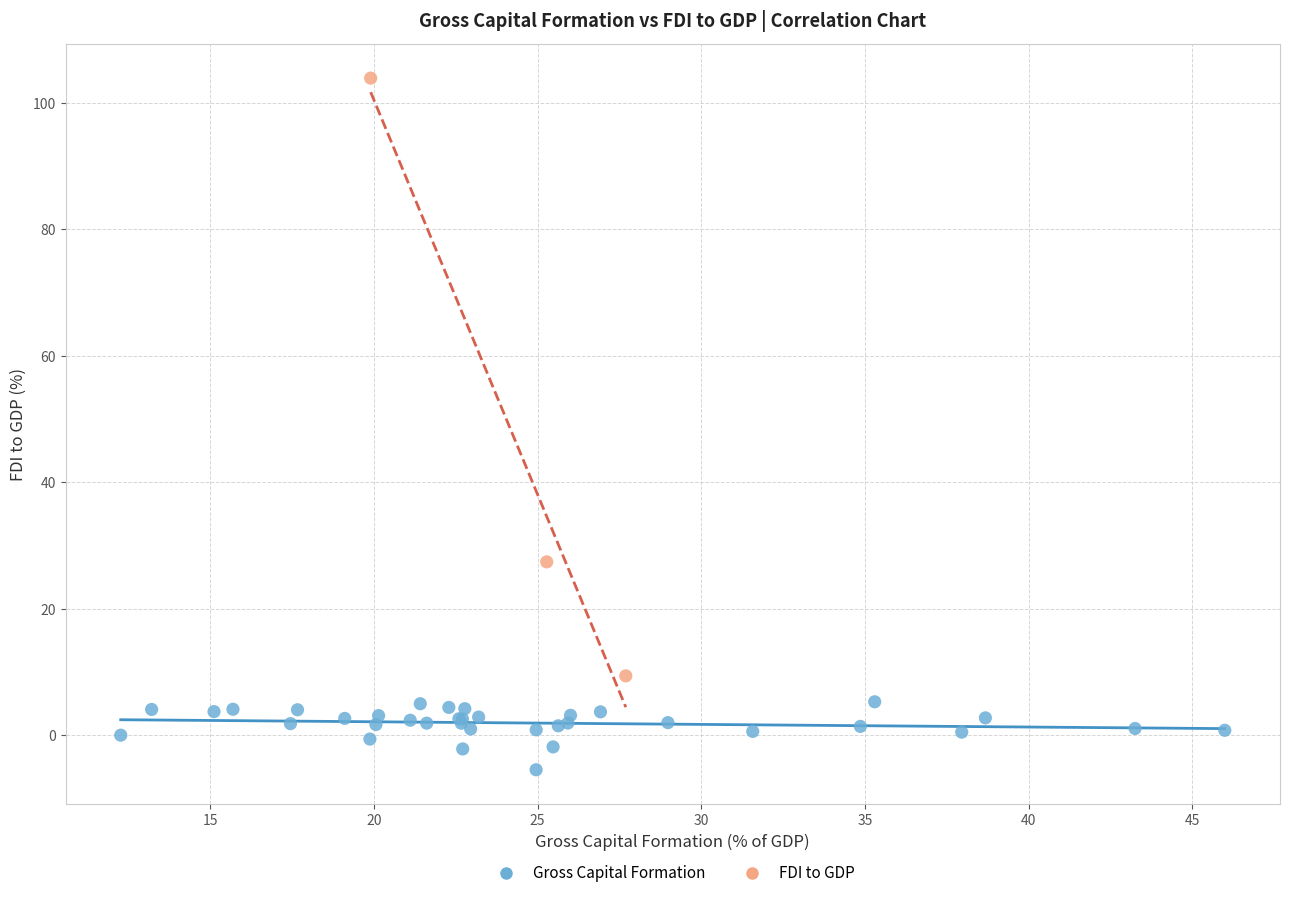

Which series contains the highest Y value?

FDI to GDP